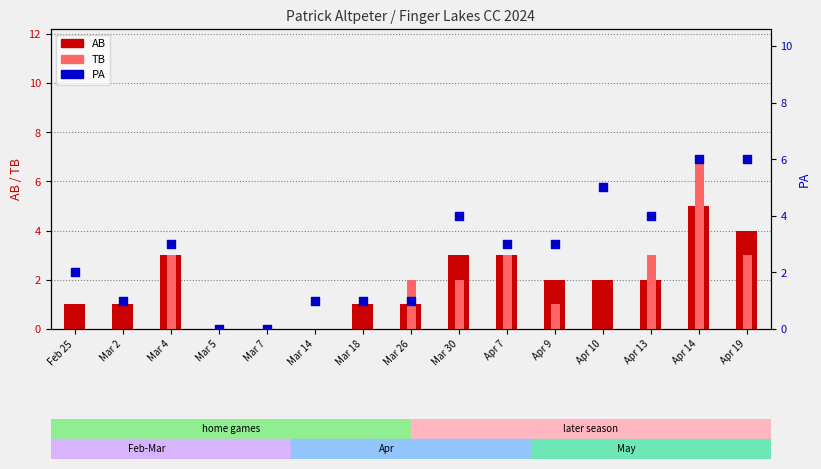

Is the value of PA at Mar 7 greater than the value of AB at Mar 14?

No